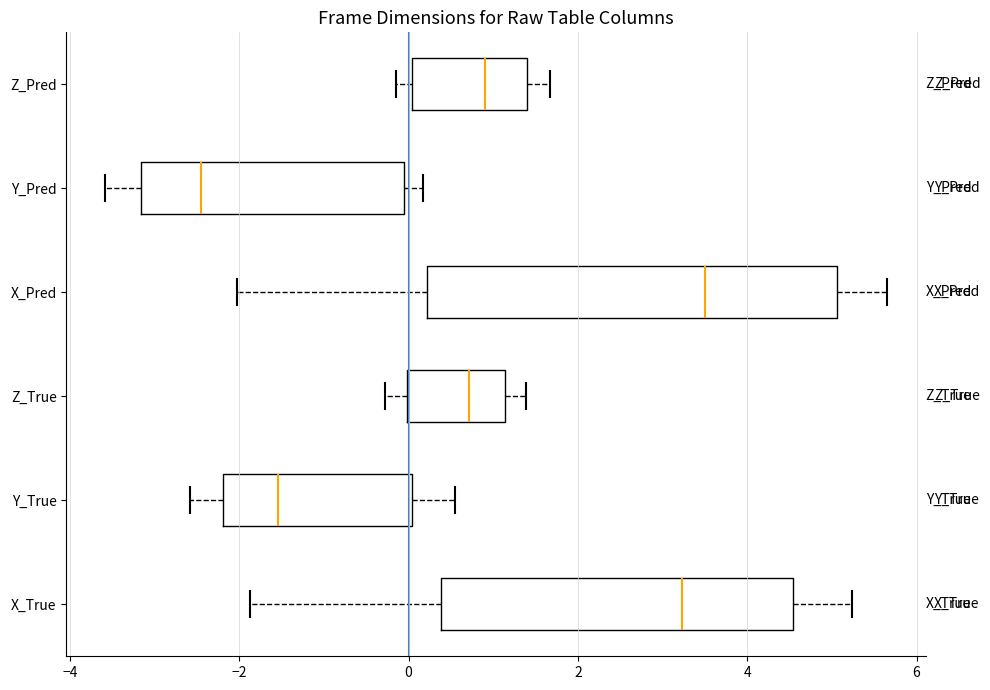

Reading bottom to top, transcribe this box plot: for each box, give where its median line is, the range the box spans, and where its two whiskers end, as read against the x-axis. The values are not printed on the chart, so give them approximately, as read against the axis.

X_True: median 3.2, box 0.4 to 4.6, whiskers -1.8 to 5.2
Y_True: median -1.6, box -2.2 to 0.0, whiskers -2.6 to 0.6
Z_True: median 0.8, box 0.0 to 1.2, whiskers -0.2 to 1.4
X_Pred: median 3.4, box 0.2 to 5.0, whiskers -2.0 to 5.6
Y_Pred: median -2.4, box -3.2 to 0.0, whiskers -3.6 to 0.2
Z_Pred: median 1.0, box 0.0 to 1.4, whiskers -0.2 to 1.6